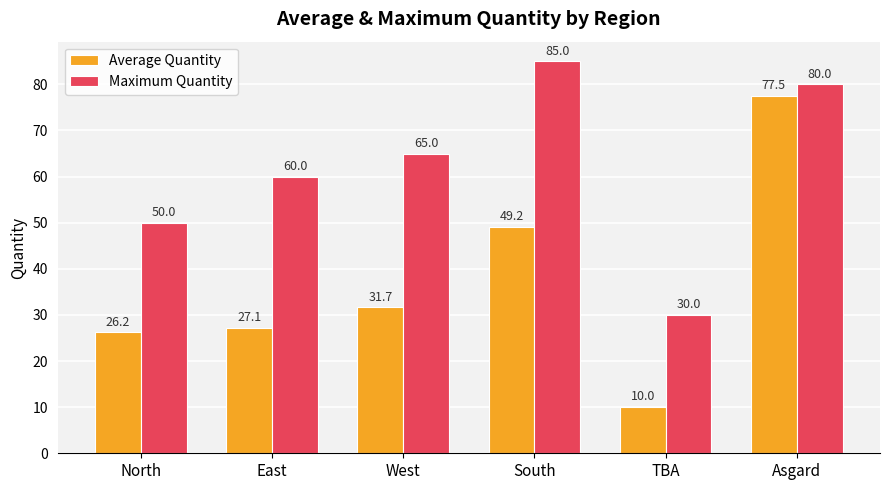

At which label is Average Quantity closest to 43?

South